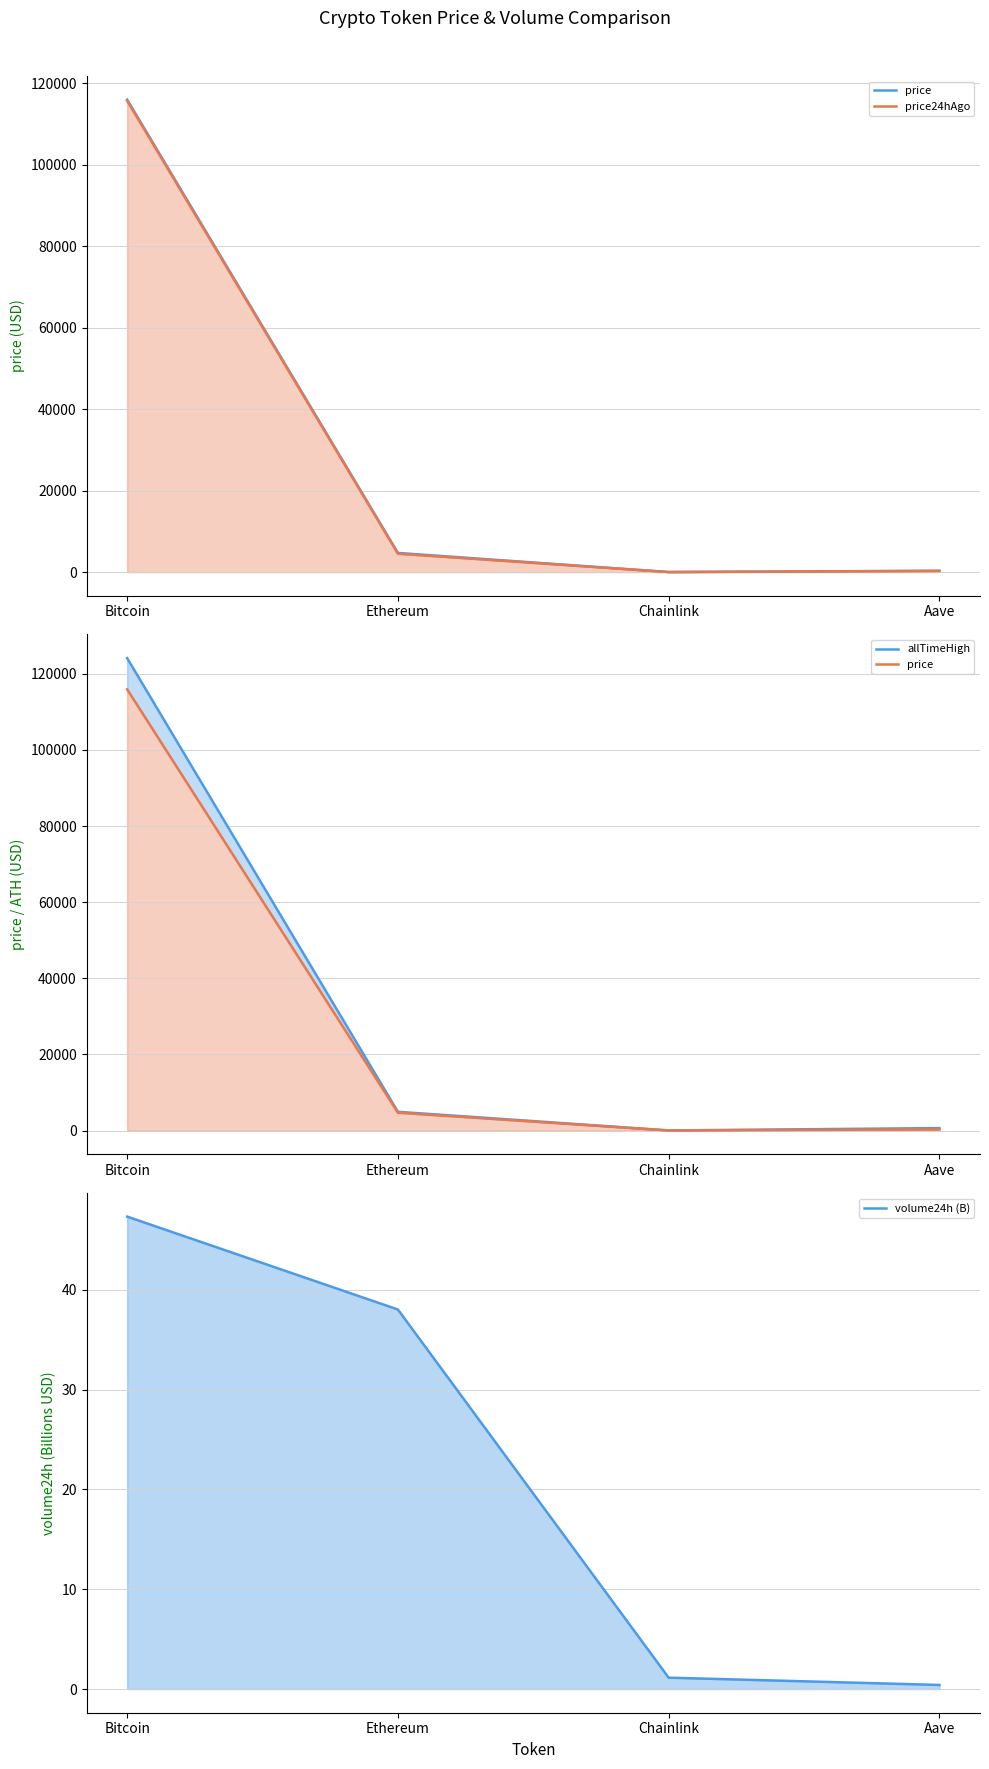

At how many categories does at least one series exceed 107069?

1